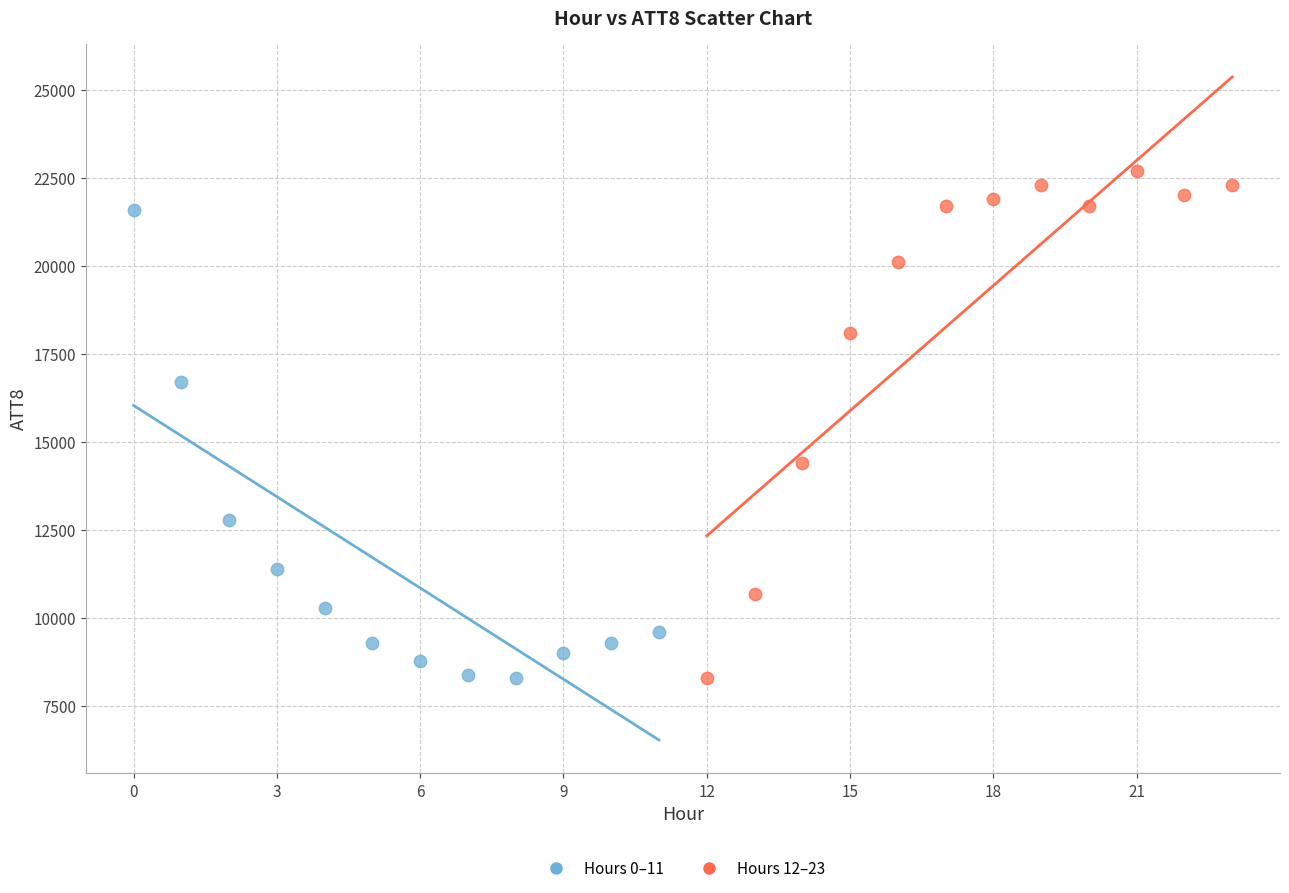

Which series has the largest Y range (max minus min)?

Hours 12–23